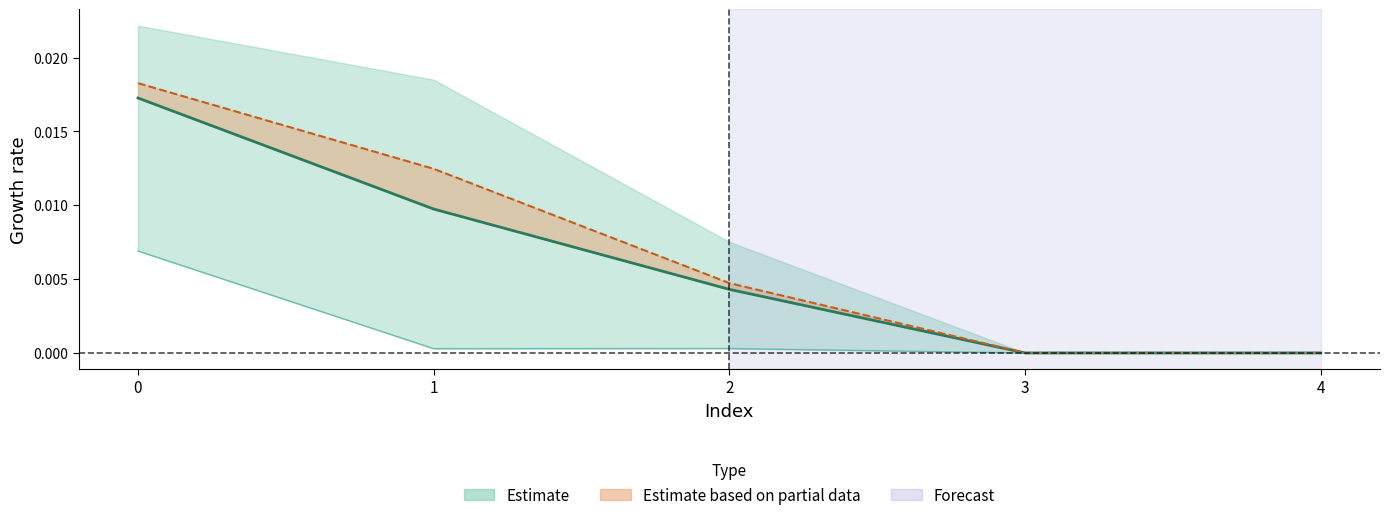

True or false: min and median_line intersect in this chart.

False